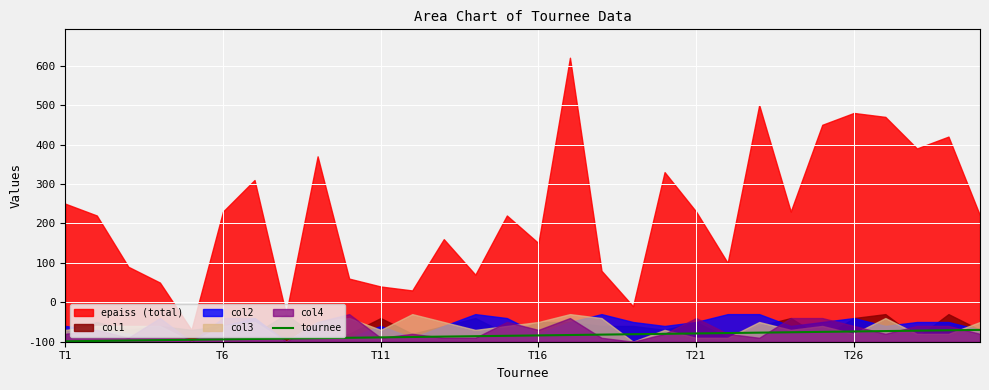

How many data points does each series have?

30